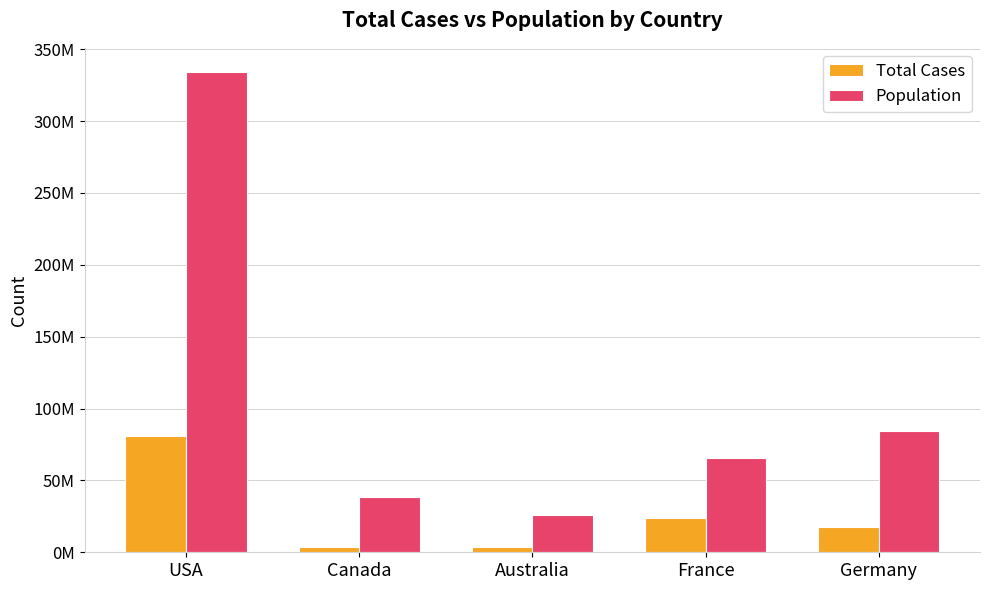

What are all the series names shown in the legend?

Total Cases, Population